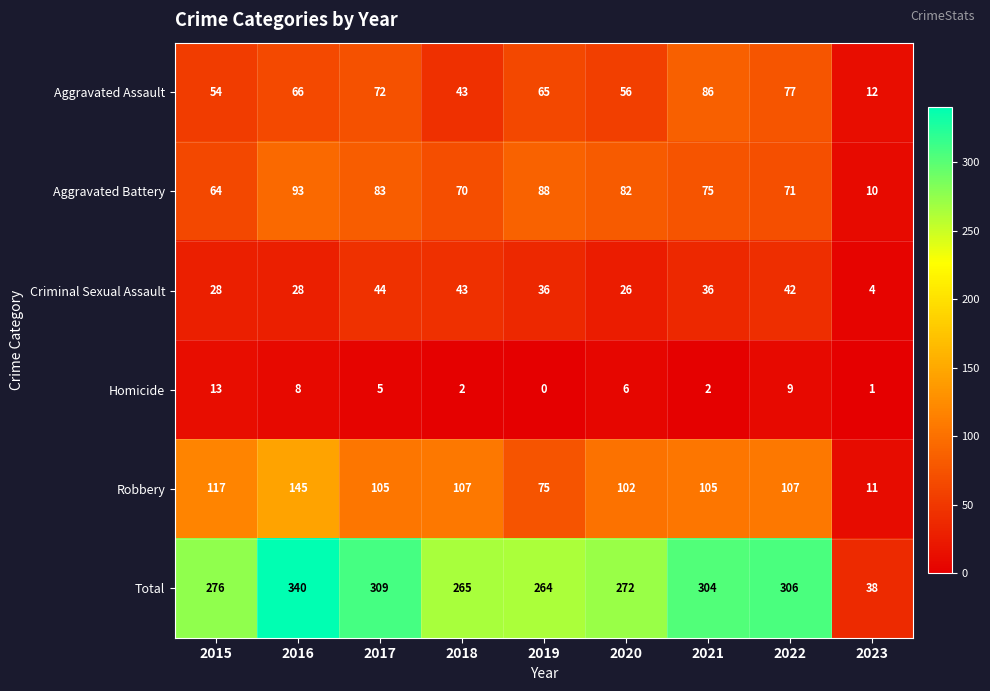

The Total series shows 179 at 2015. True or false?

False